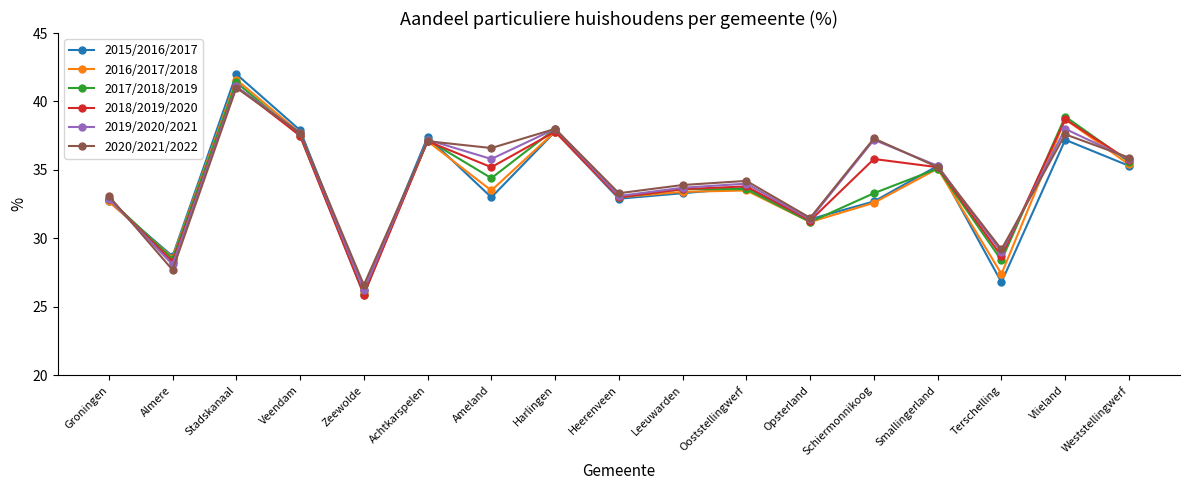

Is it true that 2017/2018/2019 equals 33.3 at Schiermonnikoog?

True